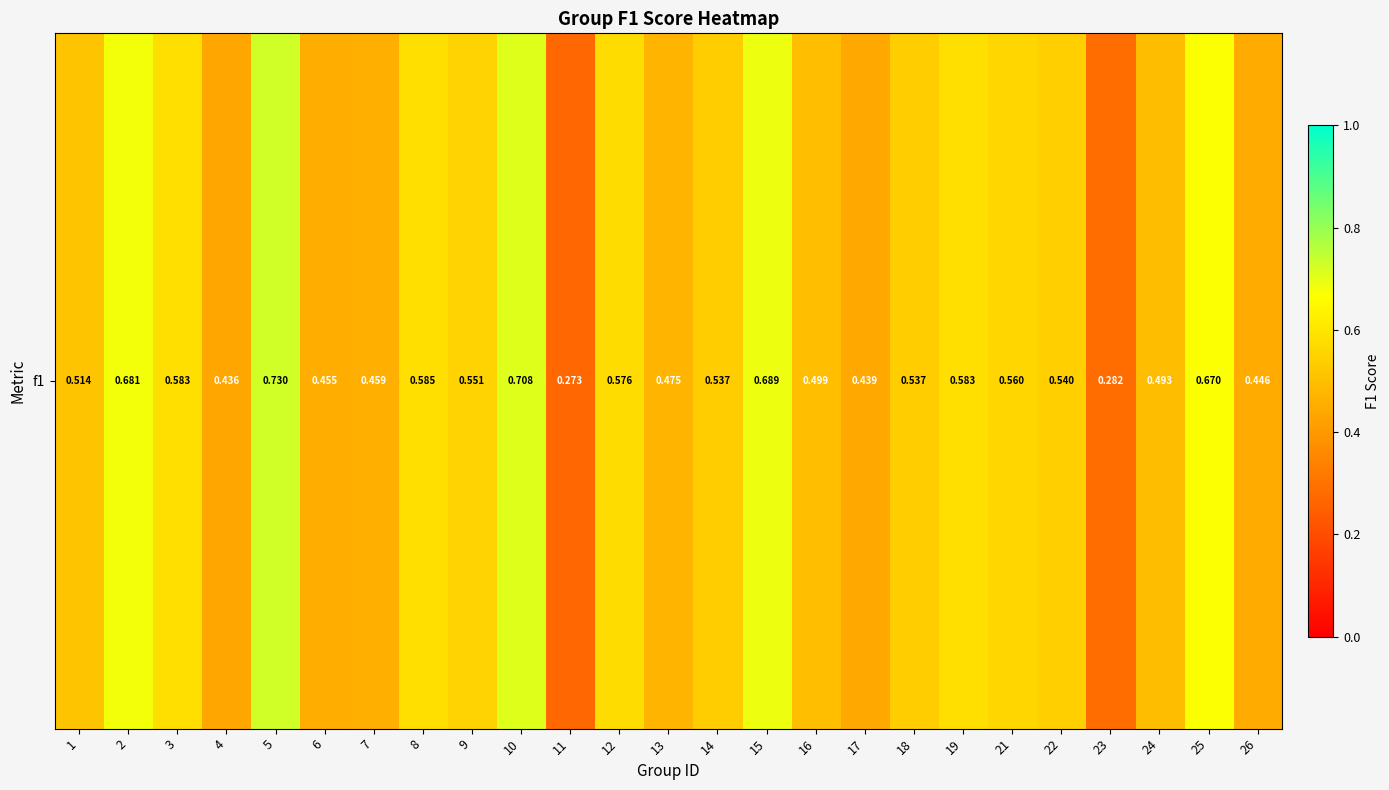

The value at 8 is 0.6. True or false?

True